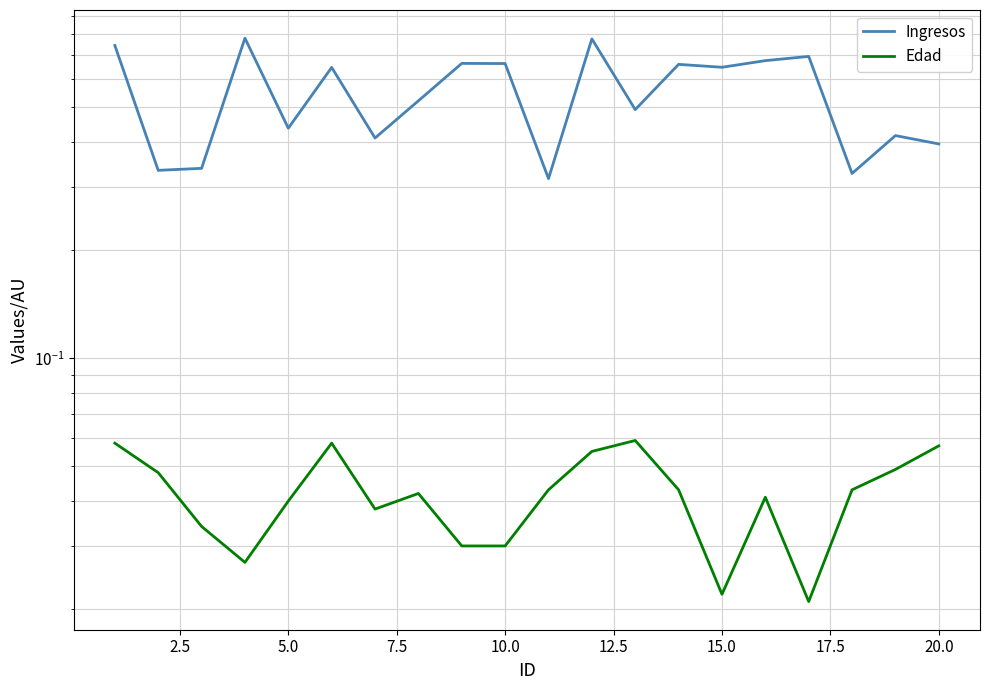

At how many categories does at least one series exceed 0?

20